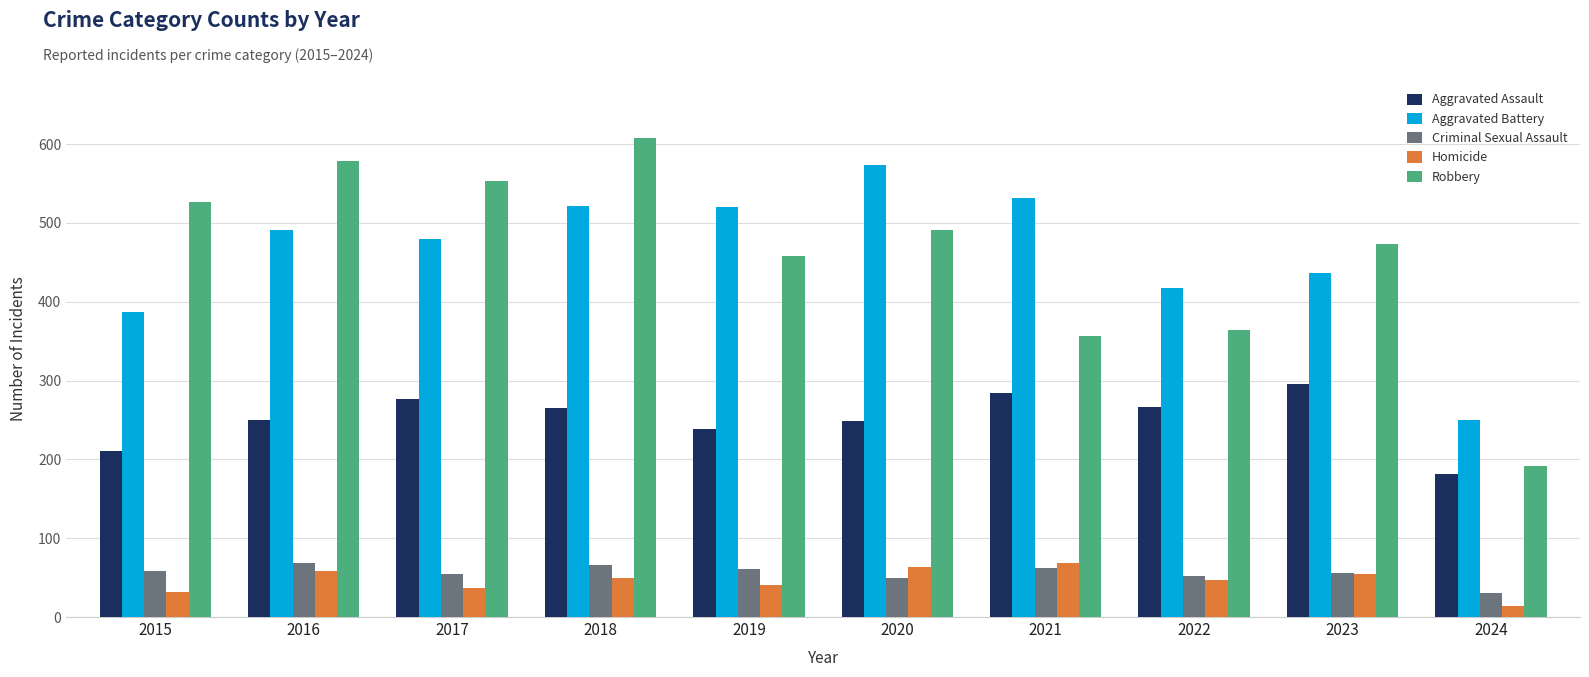

What is the difference between the highest and lowest values at 2016?

520